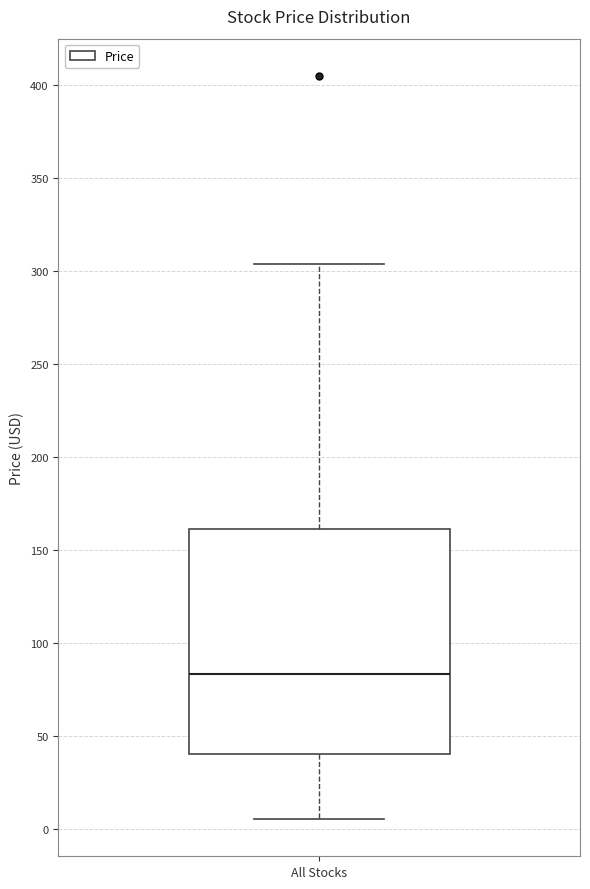

Transcribe this box plot: give where the median line is, the range the box spans, and where the two whiskers end, as read against the y-axis. The values are not printed on the chart, so give them approximately, as read against the axis.

median 85, box 40 to 160, whiskers 5 to 305